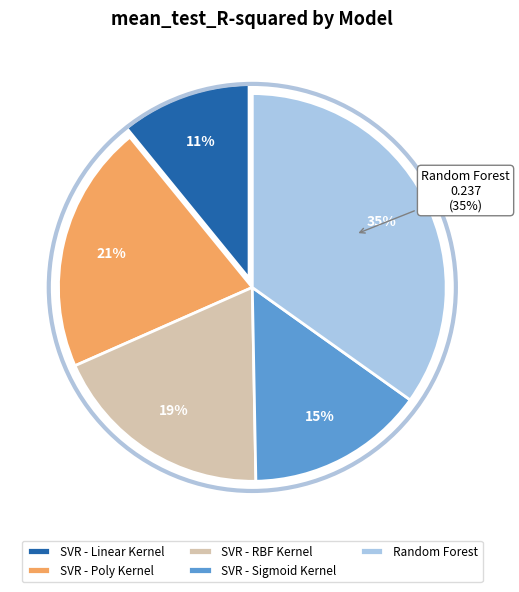

Between SVR - Linear Kernel and SVR - Sigmoid Kernel, which is larger?

SVR - Sigmoid Kernel